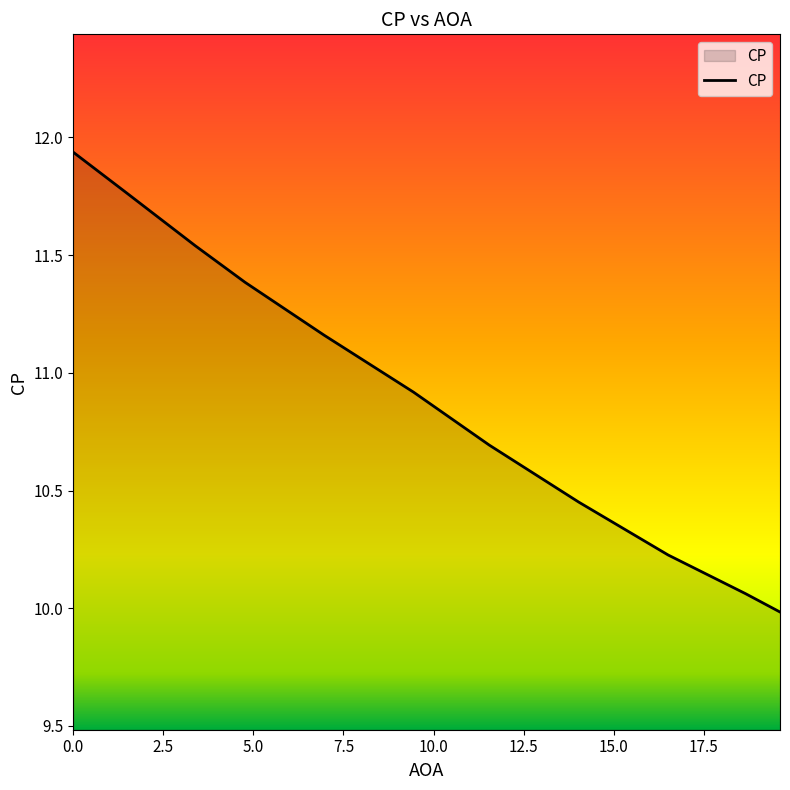

What is the minimum value shown in the chart?

10.0